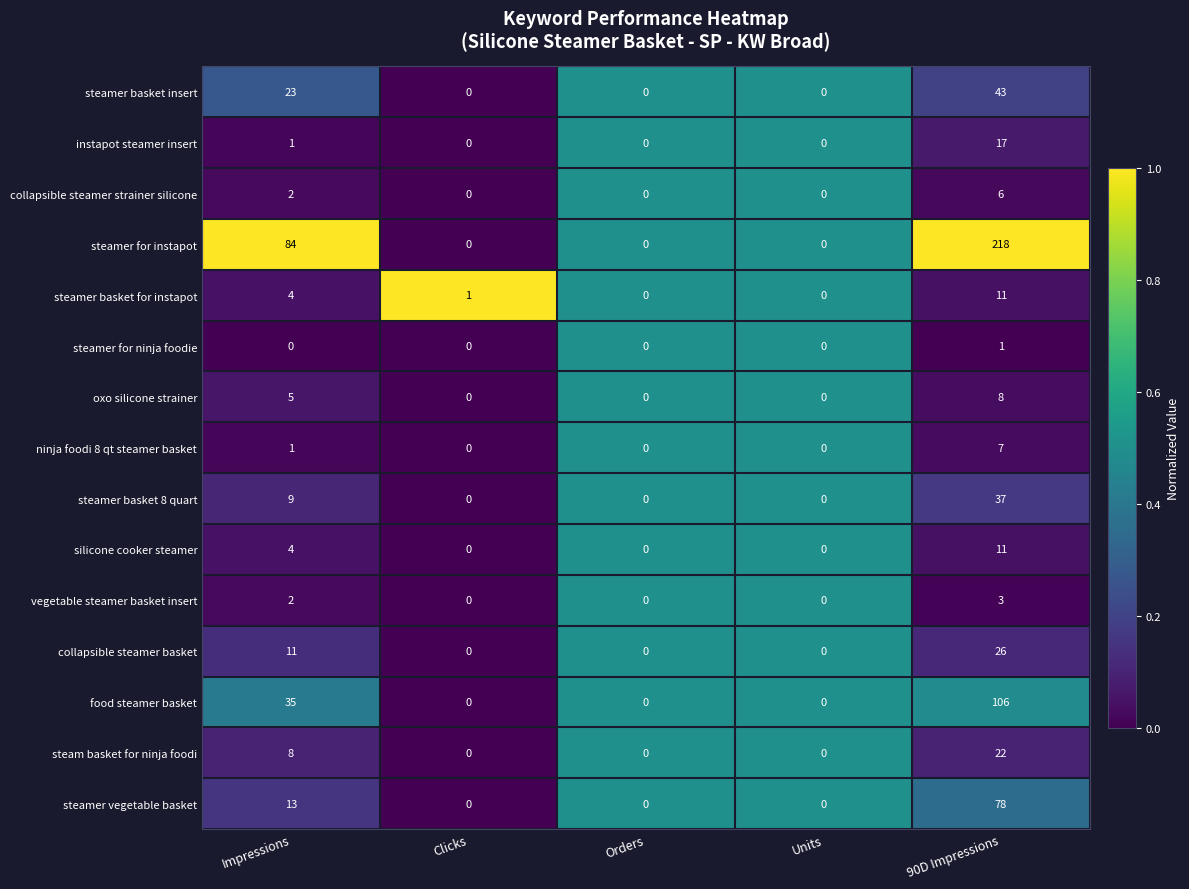

The steamer vegetable basket series shows -47 at Orders. True or false?

False